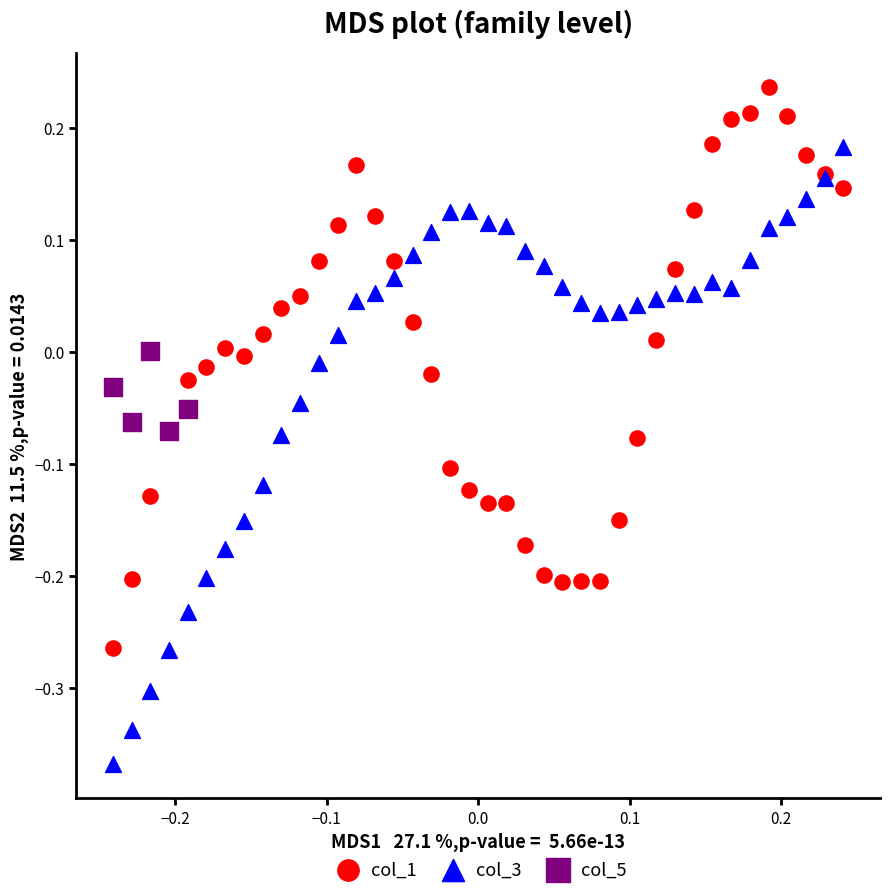

Which series reaches the maximum Y coordinate?

col_1